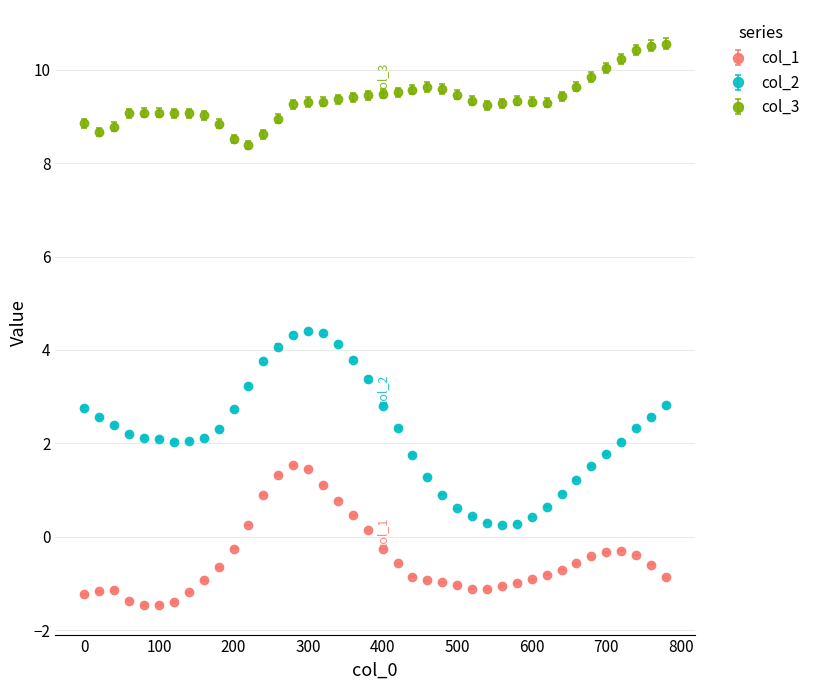

Which series has the largest range (max minus min)?

col_2